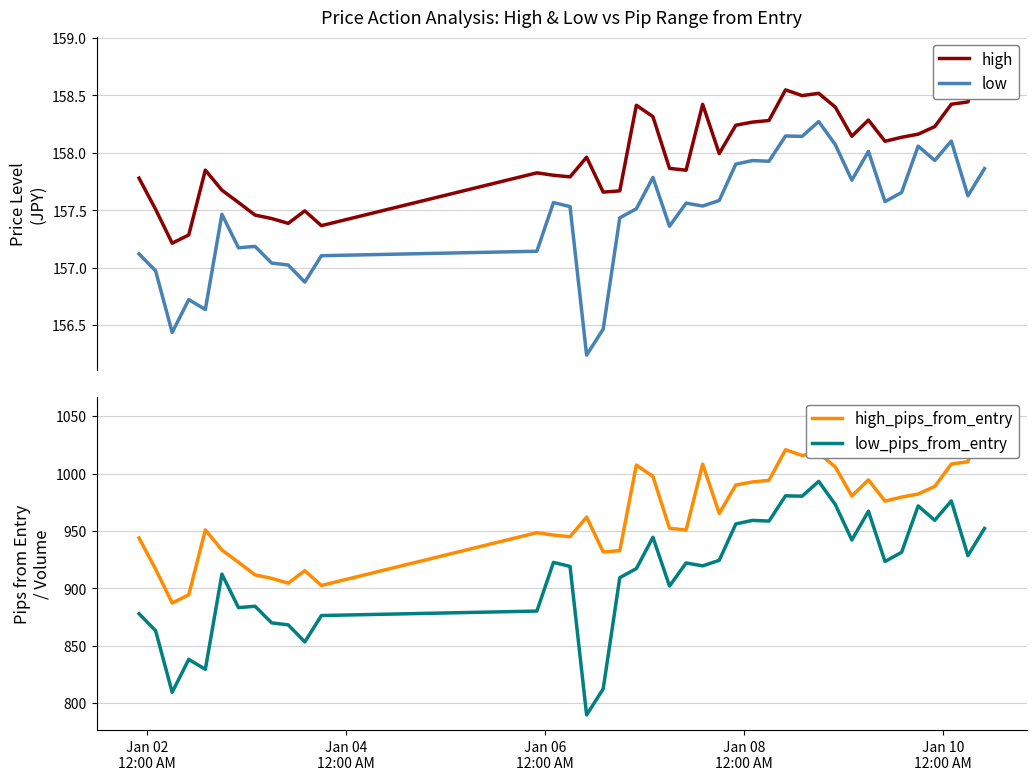

What is the lowest value of the low_pips_from_entry series?

789.7